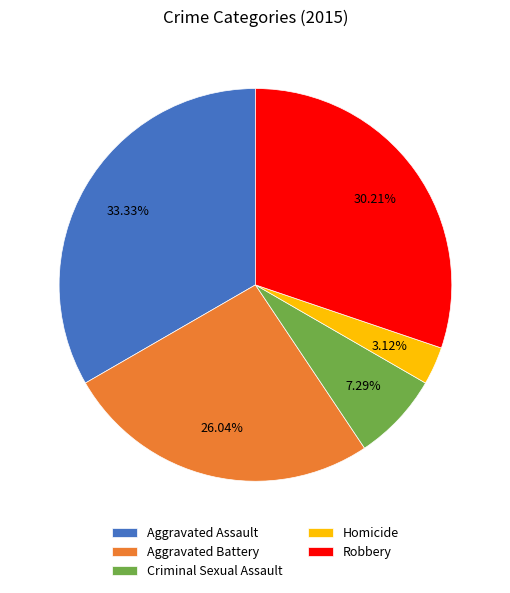

Rank the categories by value from lowest to highest.

Homicide, Criminal Sexual Assault, Aggravated Battery, Robbery, Aggravated Assault